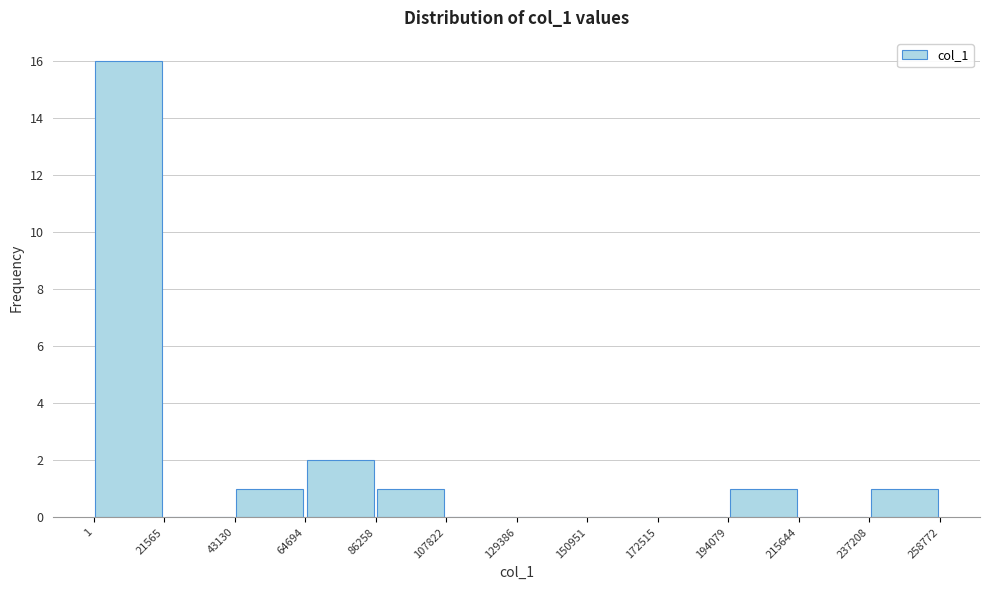

Reading left to right, list every bar in this chart as the range it spans on the x-axis followed by its height. The values are not printed on the chart, so give them approximately, as read against the axis.

1 to 21565: 16
21565 to 43130: 0
43130 to 64694: 1
64694 to 86258: 2
86258 to 107822: 1
107822 to 129386: 0
129386 to 150951: 0
150951 to 172515: 0
172515 to 194079: 0
194079 to 215644: 1
215644 to 237208: 0
237208 to 258772: 1